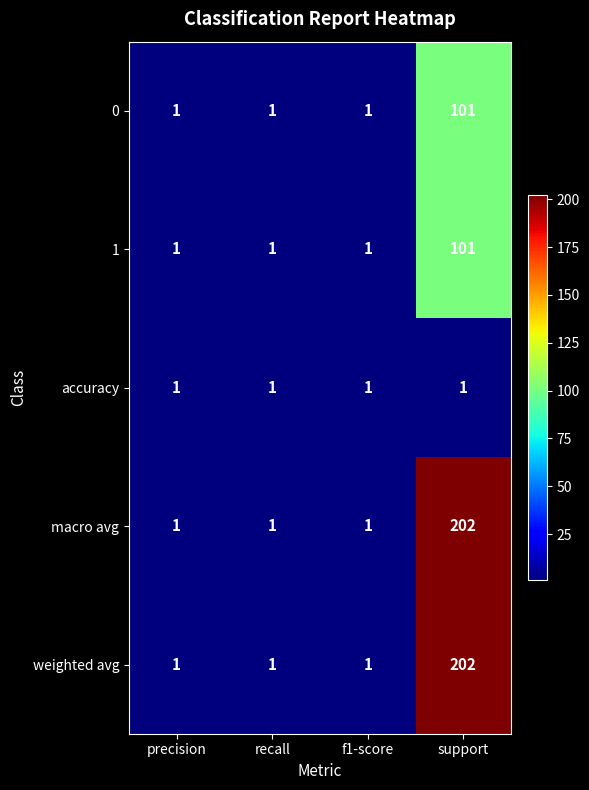

What is the spread (max minus min) of values at support?

201